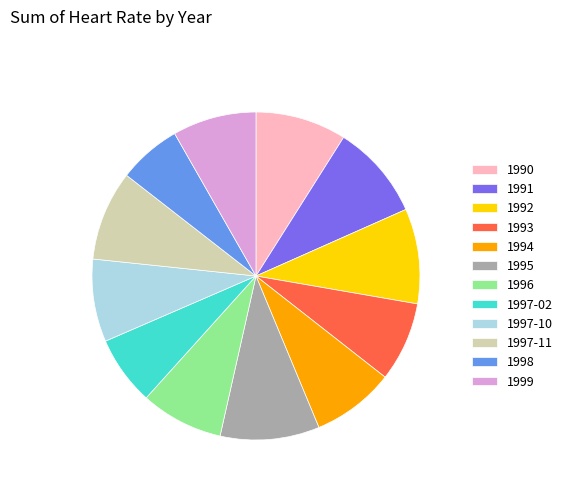

Is the sum of 1999 and 1990 greater than half?

No